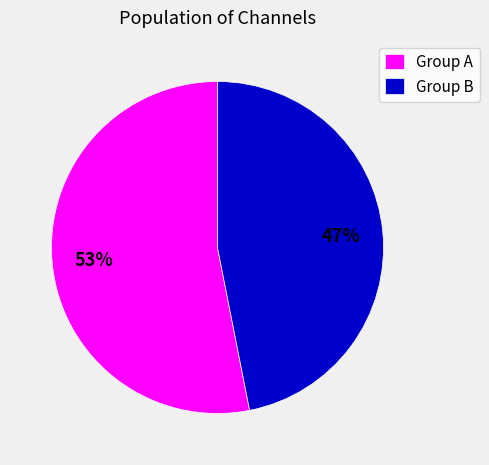

Which has a higher value, Group A or Group B?

Group A